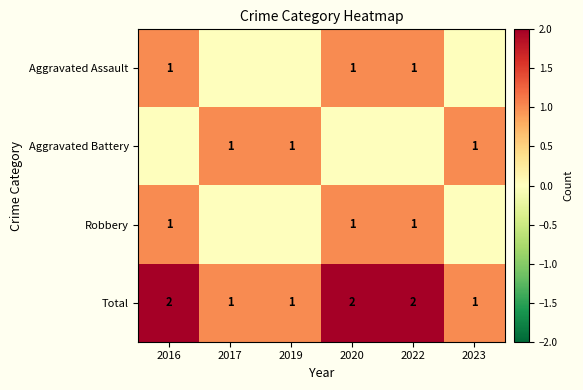

How many Total values are between 1 and 2?

6